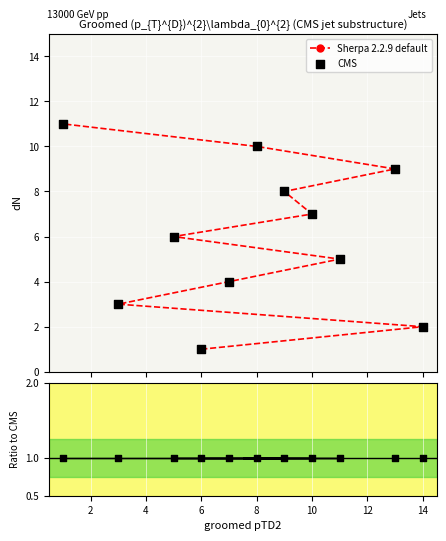

Which series reaches the maximum Y coordinate?

Sherpa 2.2.9 default